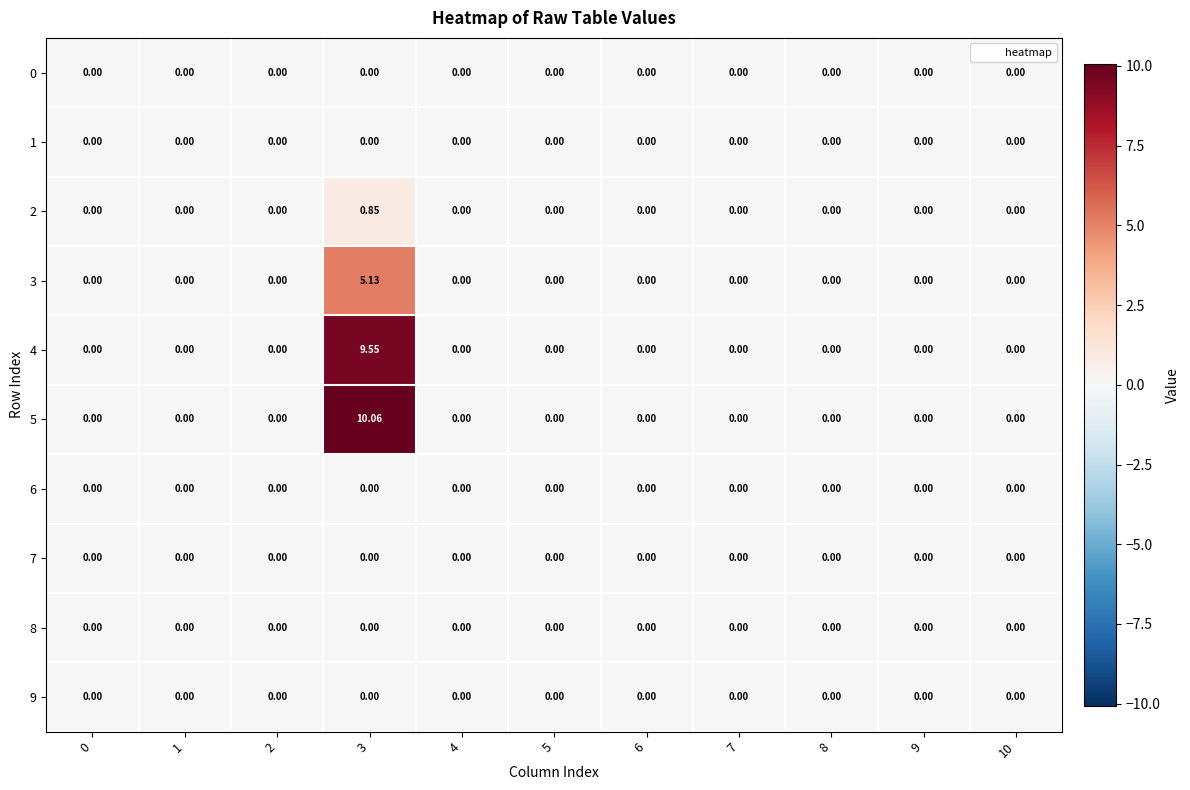

How many distinct data groups are displayed?

10